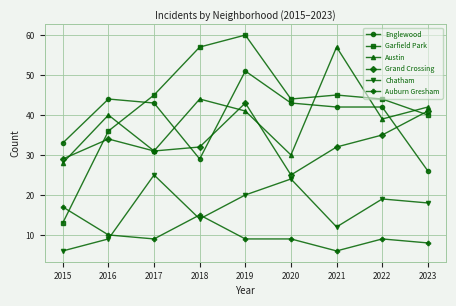

Rank the series at 2020 from highest to lowest value.

Garfield Park, Englewood, Austin, Grand Crossing, Chatham, Auburn Gresham